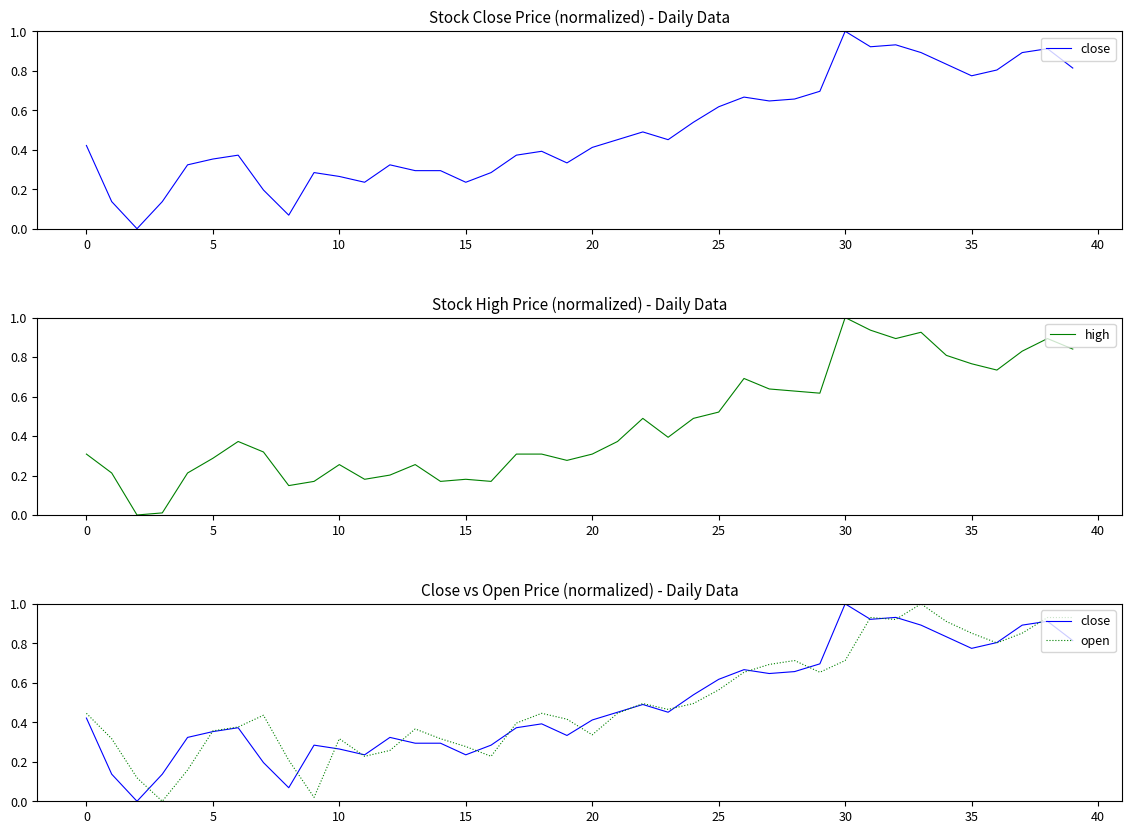

After their last crossing, which series has the higher values: high or open?

open